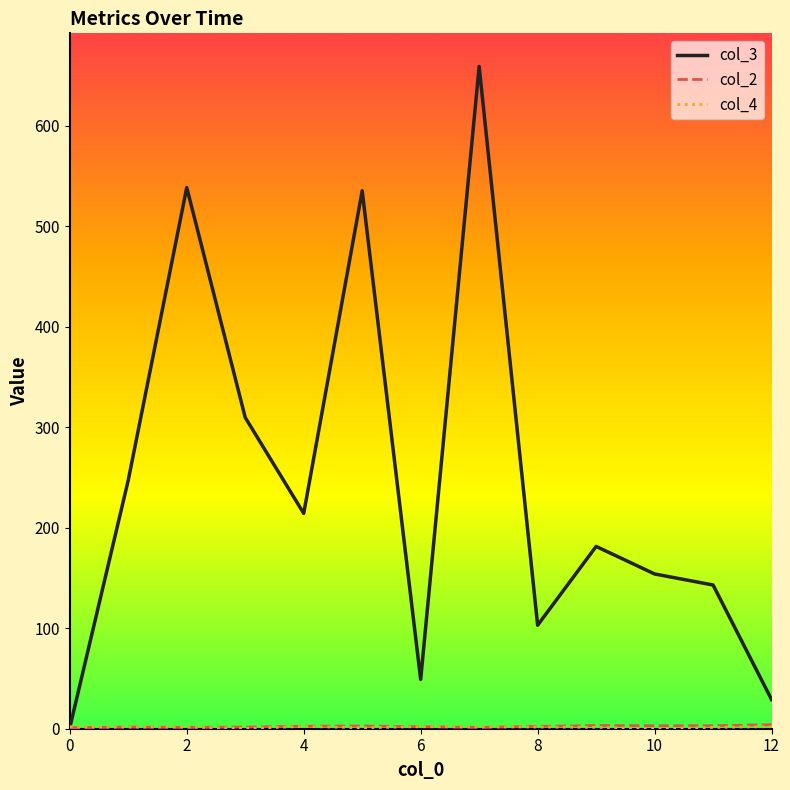

Which series has the largest total across all categories?

col_3